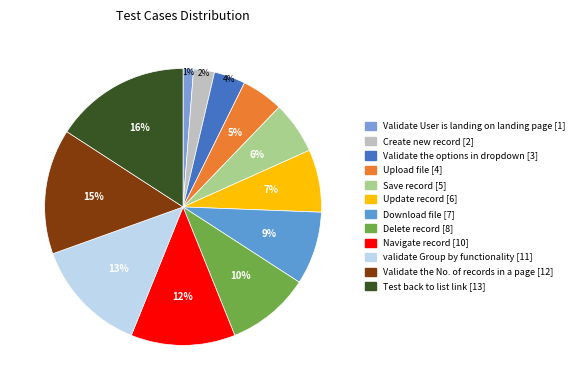

The validate Group by functionality slice represents 3% of the pie. True or false?

False